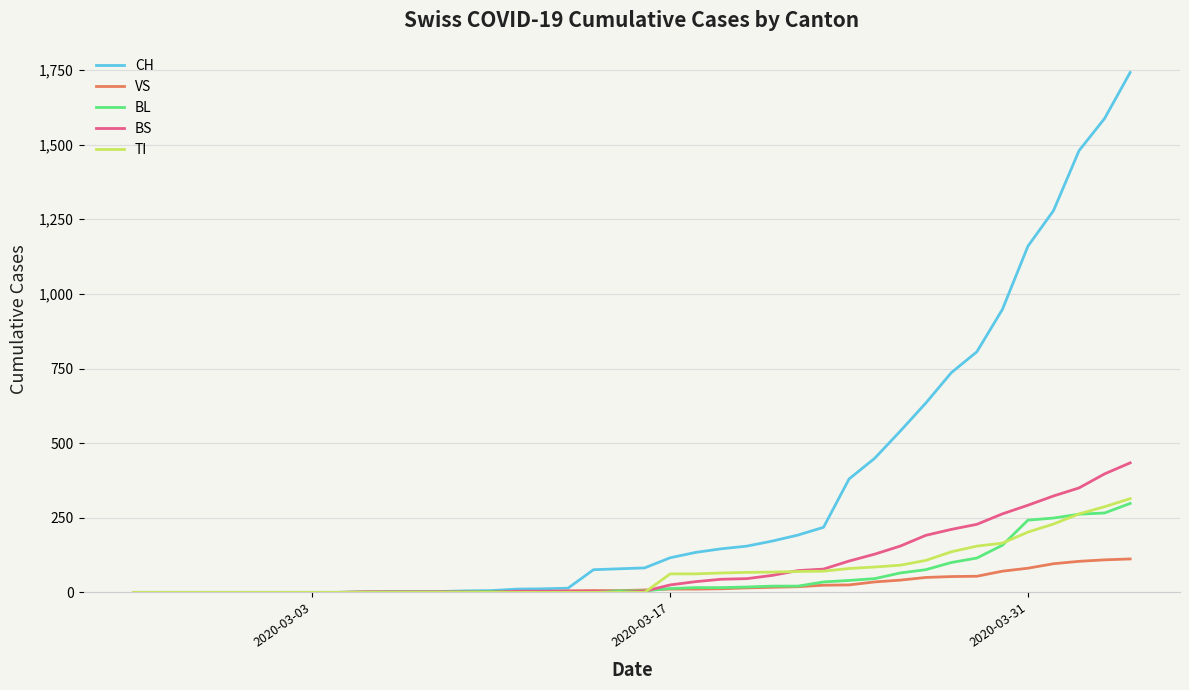

What is the maximum value shown in the chart?

1742